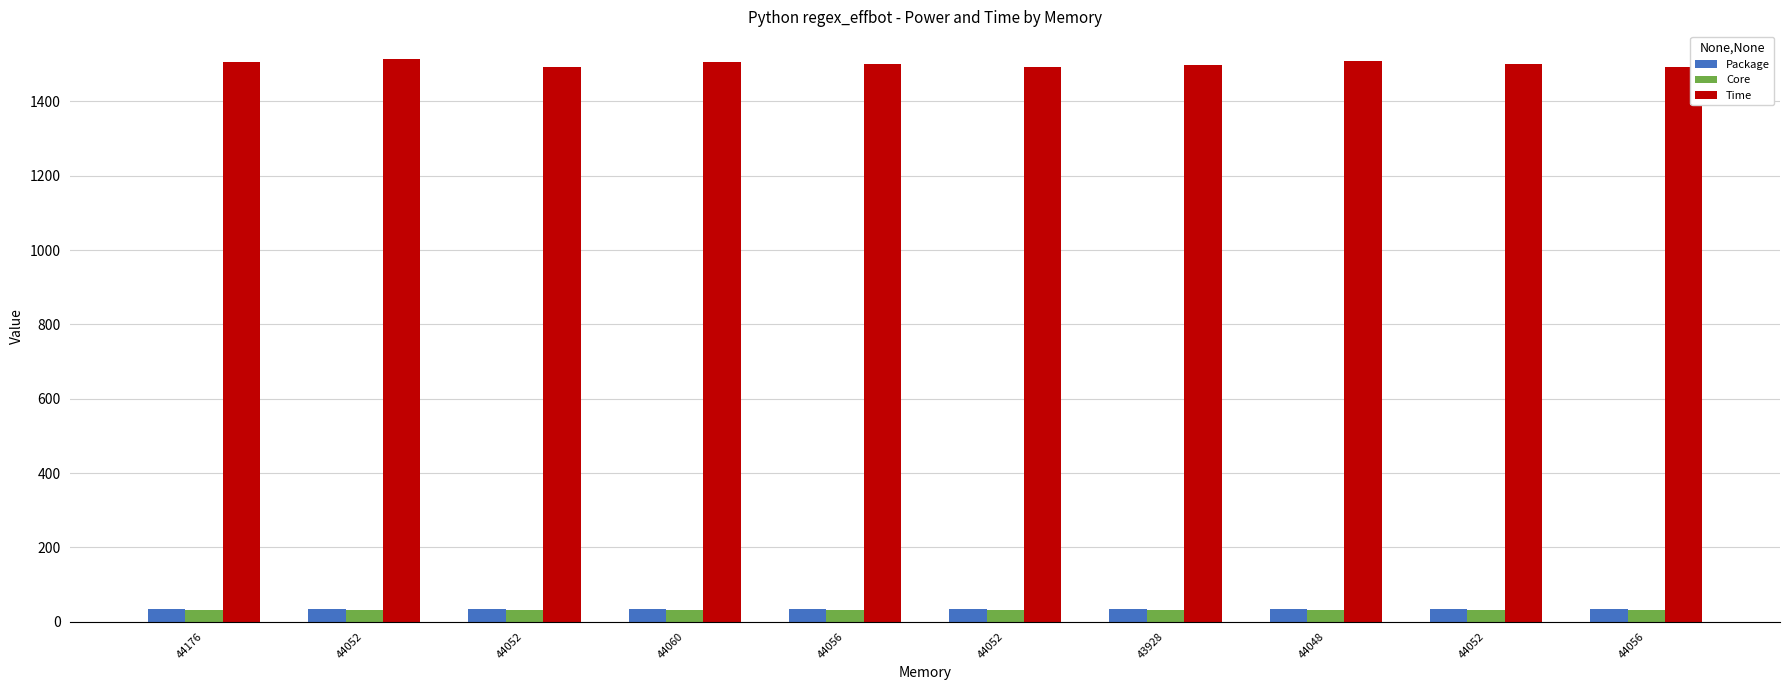

How many bars are there in total?

30